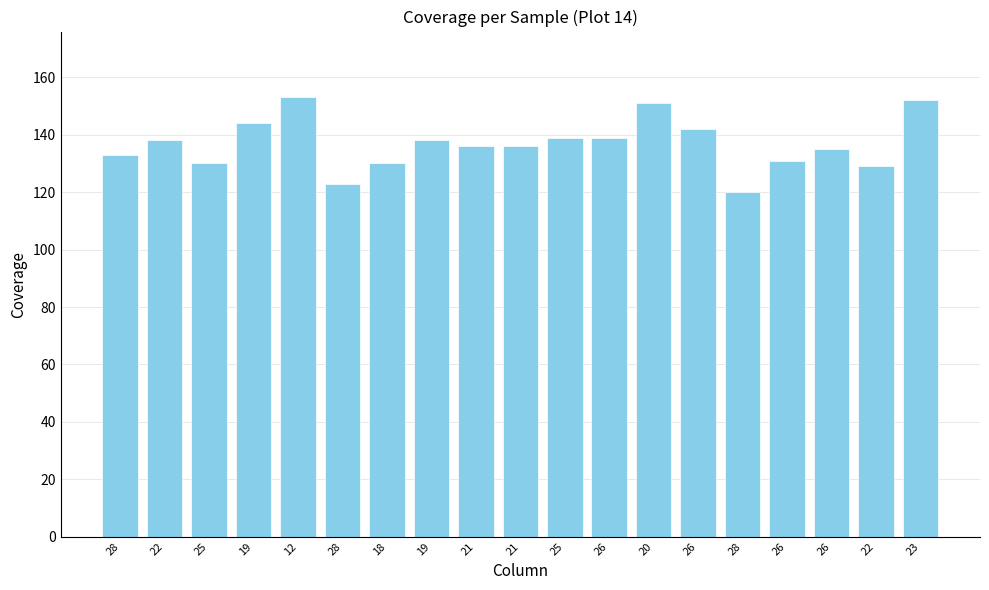

What is the value of the 2nd bar from the left?

138